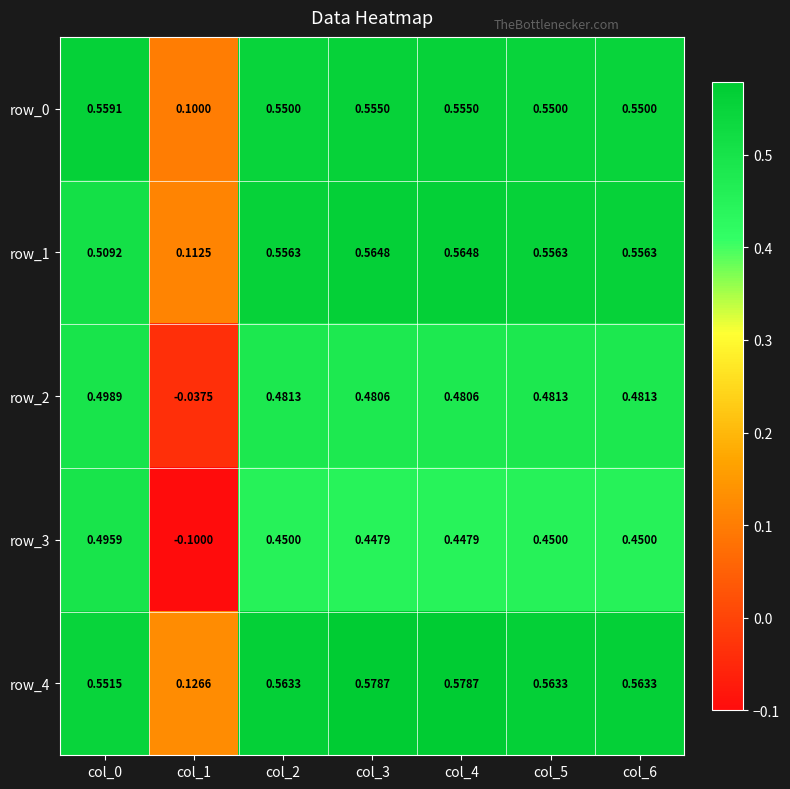

How many values in the row_2 series are below 0?

1